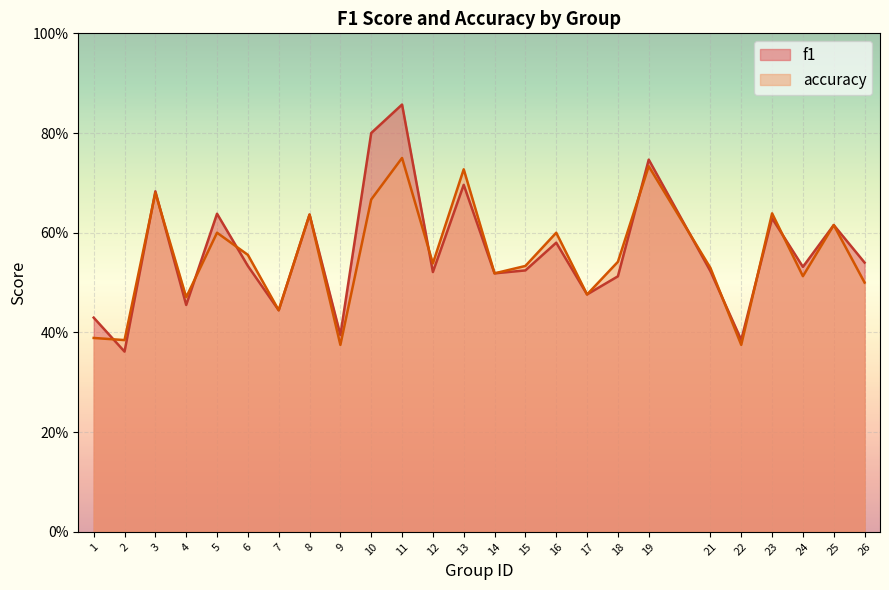

True or false: accuracy has more than 2 points higher than both neighbors.

True